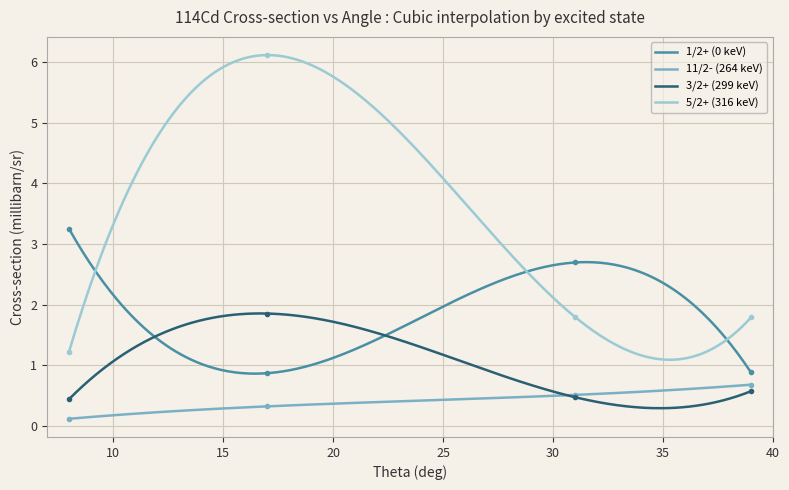

True or false: 11/2- (264 keV) has a value of 0.3 at 17.

True